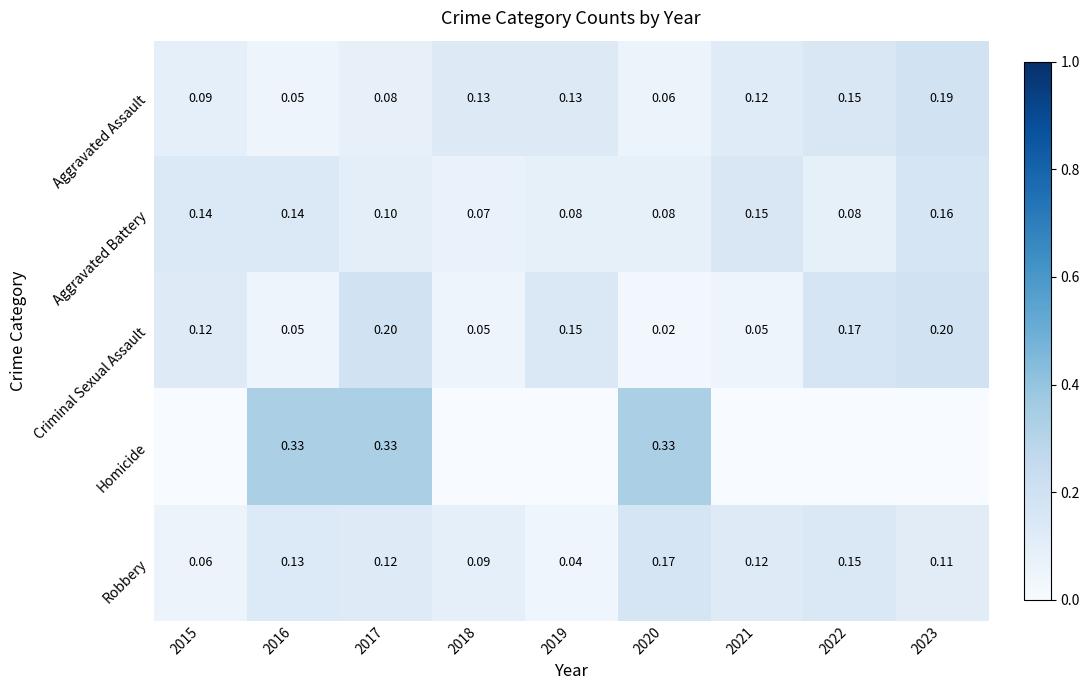

Count the Robbery values in the range 0 to 1.

9